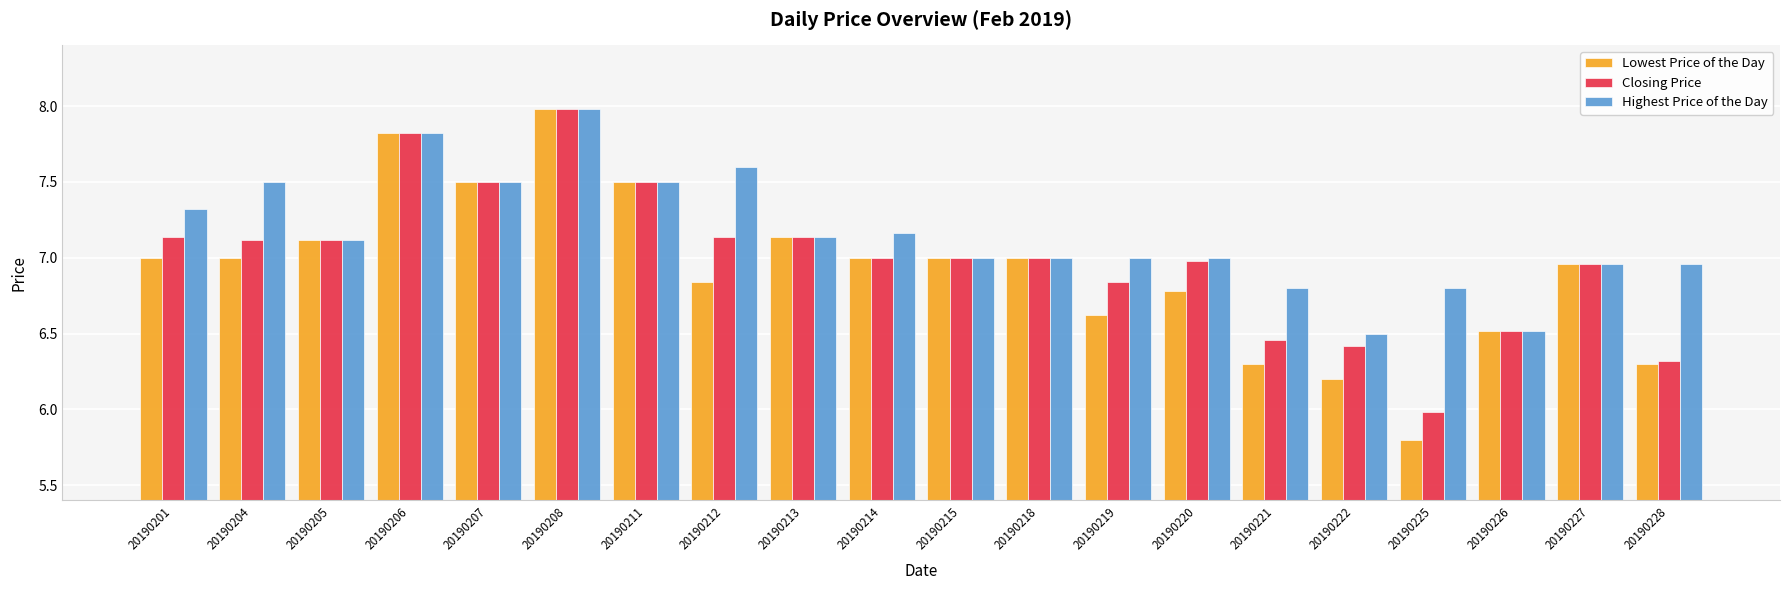

Which series has the largest total across all categories?

Highest Price of the Day